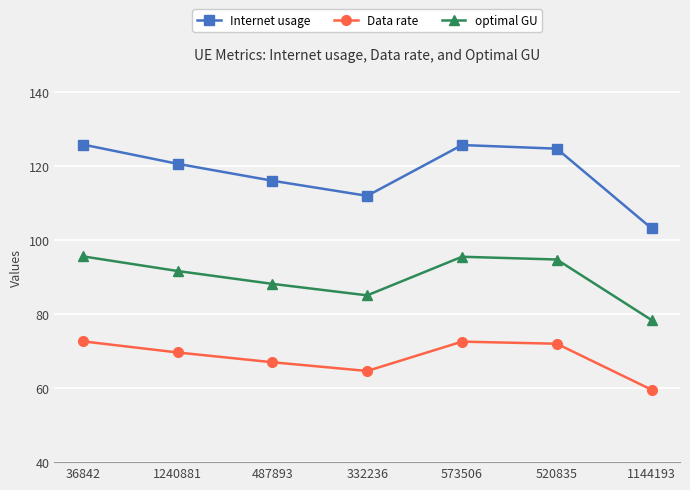

True or false: Internet usage and Data rate intersect in this chart.

False